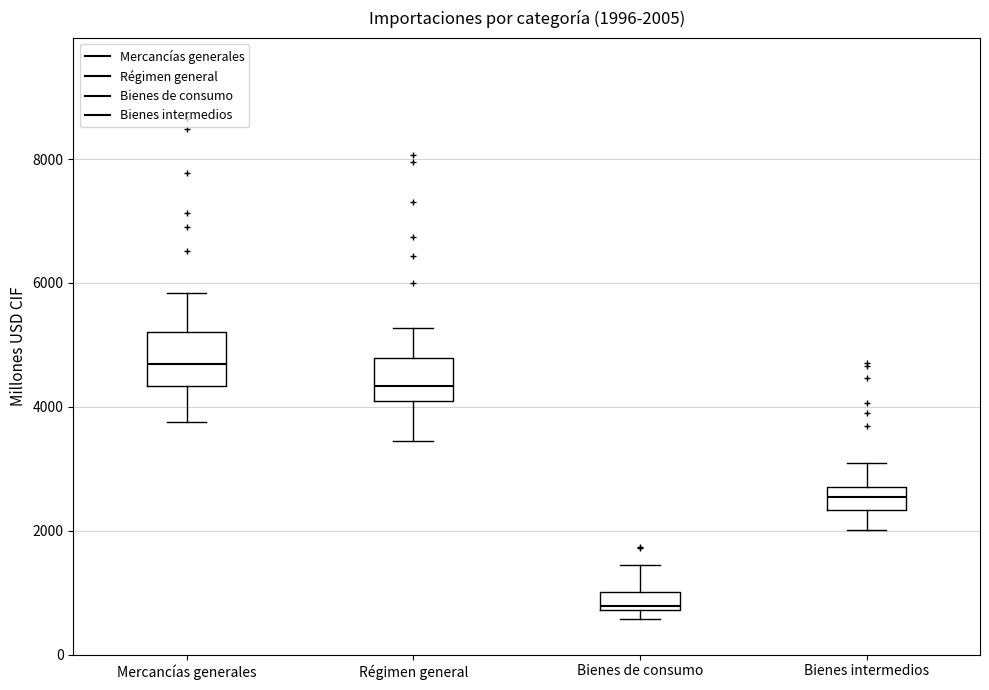

Which box's median line is the highest?

Mercancías generales